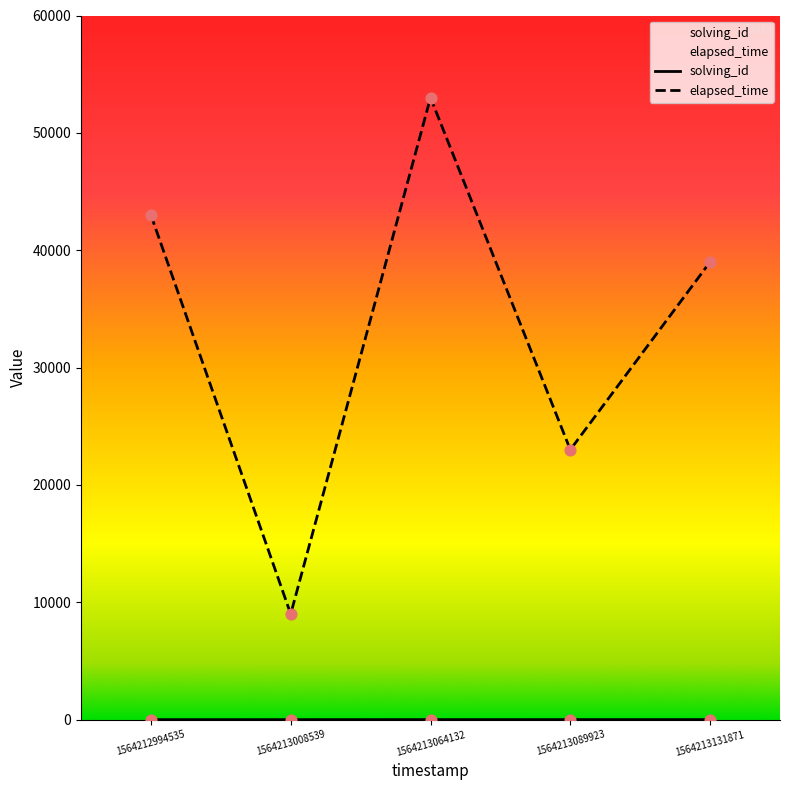

Is the value of solving_id at 1564212994535 greater than the value of elapsed_time at 1564213008539?

No